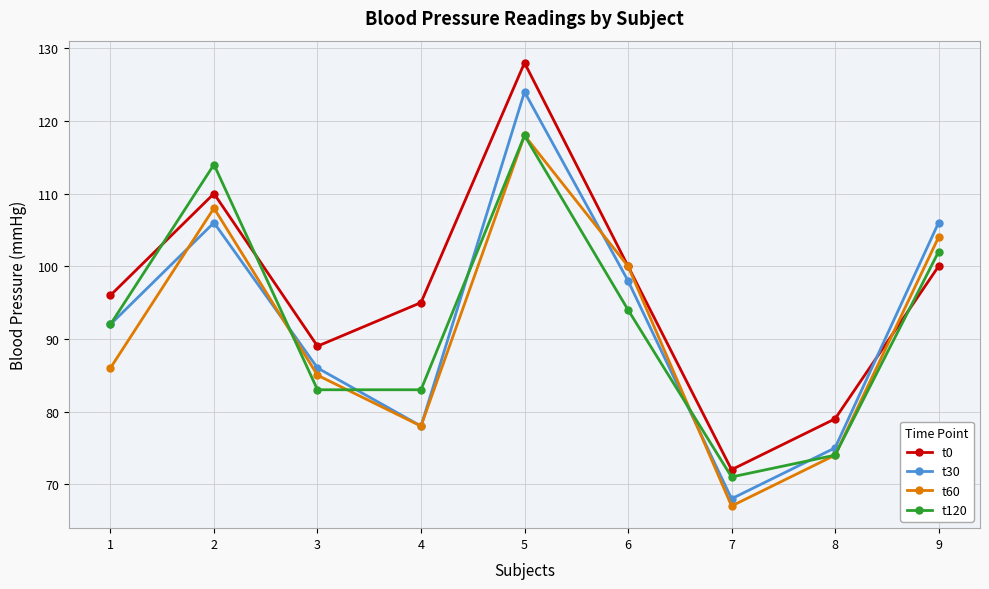

What is the sum of the t120 values at 1 and 3?

175